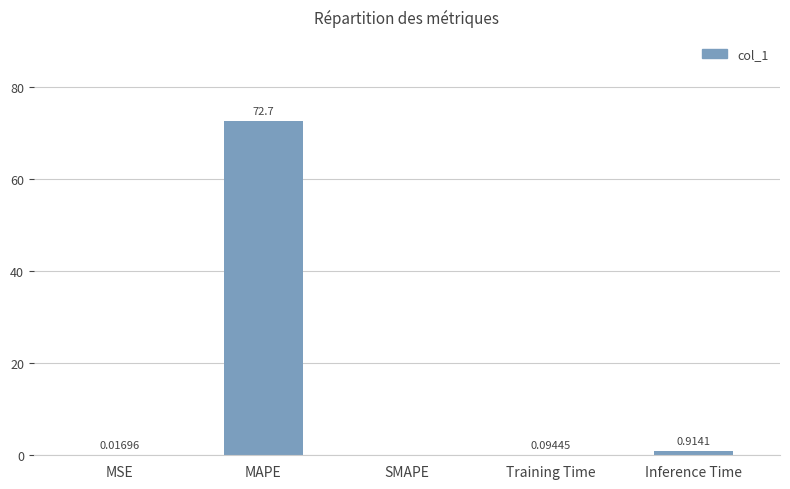

Which category has the highest value across all series?

MAPE